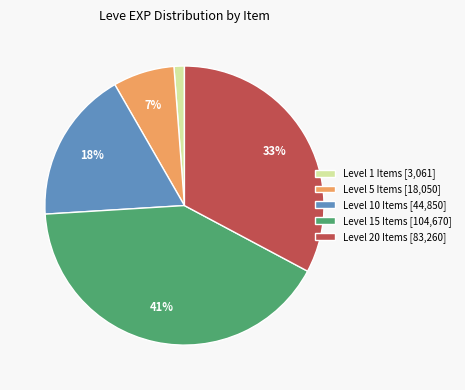

To the nearest percent, what is the average slice percentage?

20%